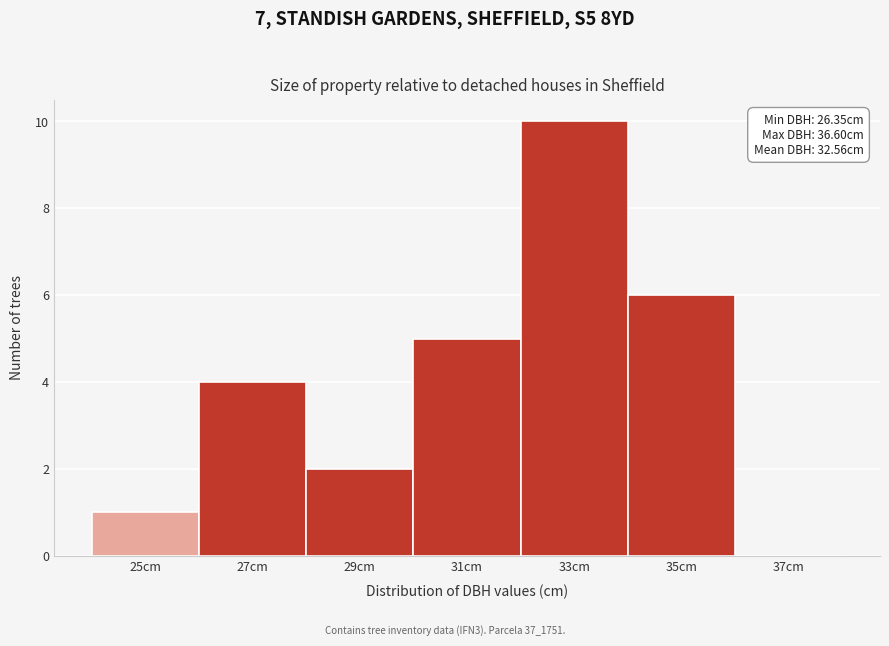

Reading left to right, list all the values displayed in this chart.

25cm=1	27cm=4	29cm=2	31cm=5	33cm=10	35cm=6	37cm=0